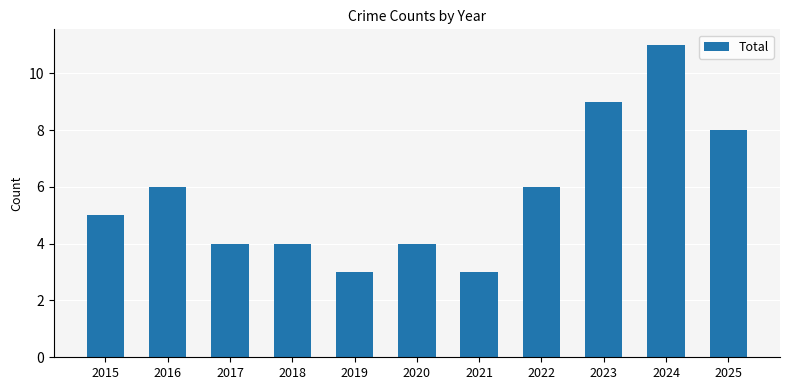

What is the difference between the maximum and minimum values?

8